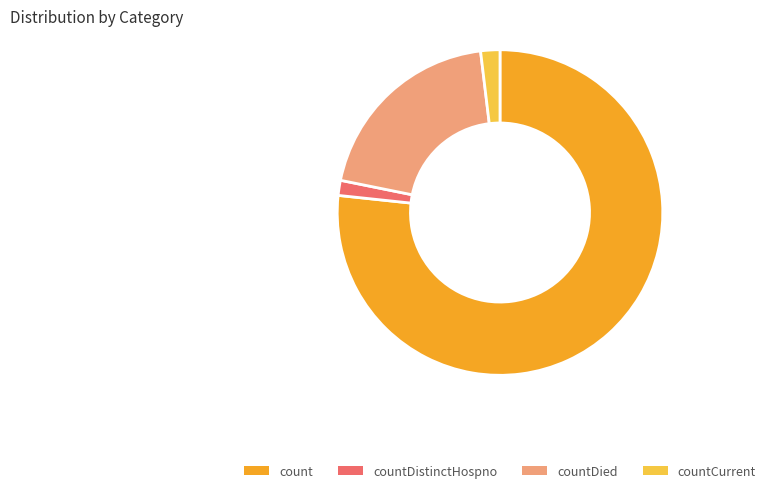

True or false: count accounts for 87% of the total.

False